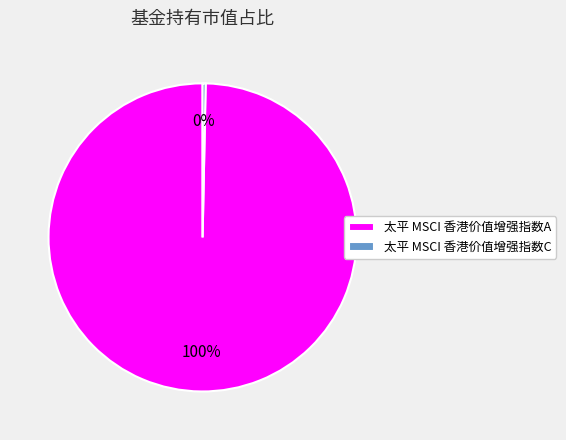

How many segments does this pie chart have?

2